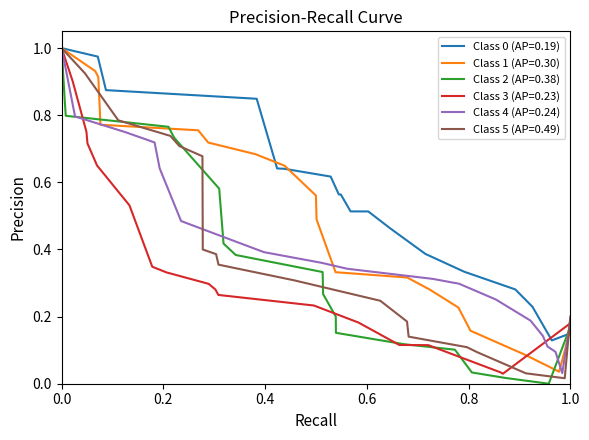

What is the difference between the maximum and second lowest values in the Class 1 (AP=0.30) series?

0.9